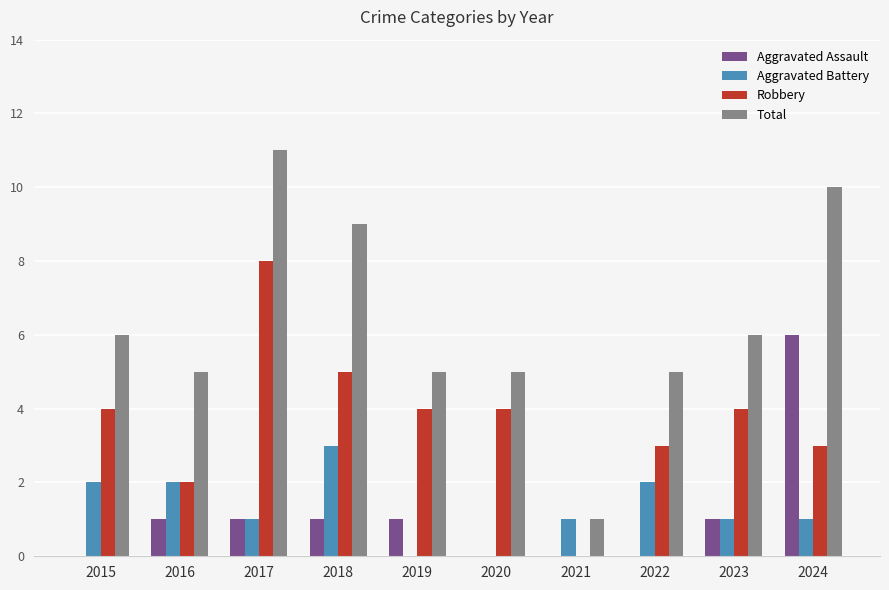

True or false: Aggravated Battery has a value of 2 at 2022.

True